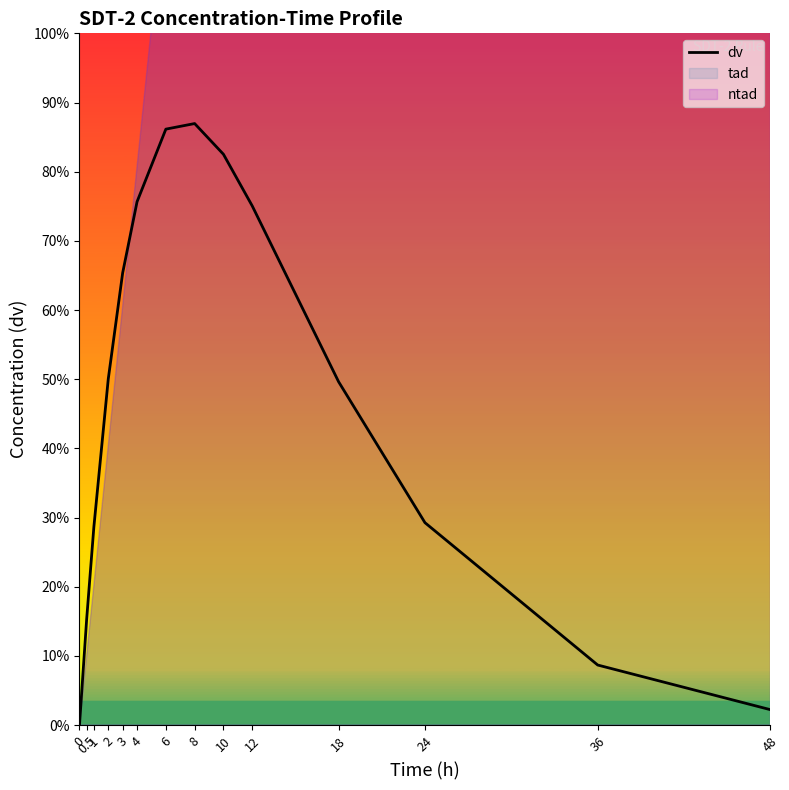

At which label does the data first exceed 2?

2